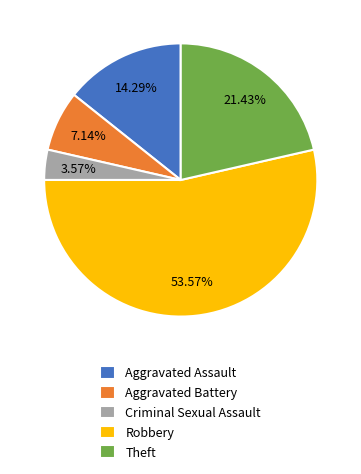

Is there a majority slice in this chart?

Yes